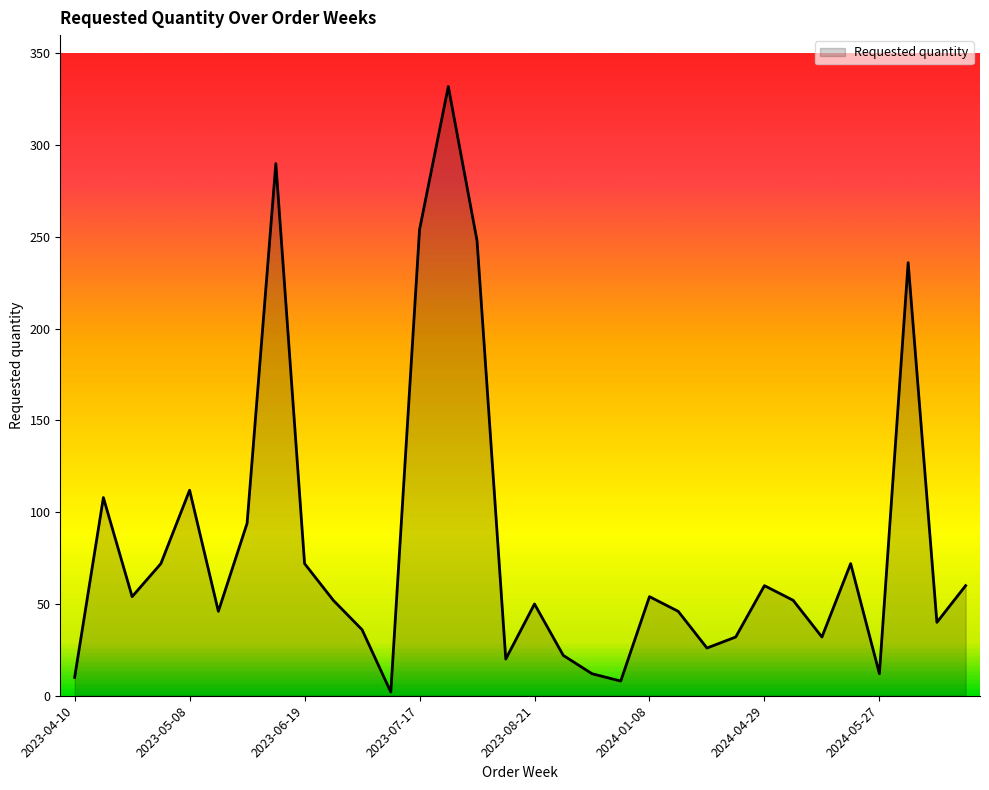

What is the maximum value shown in the chart?

332